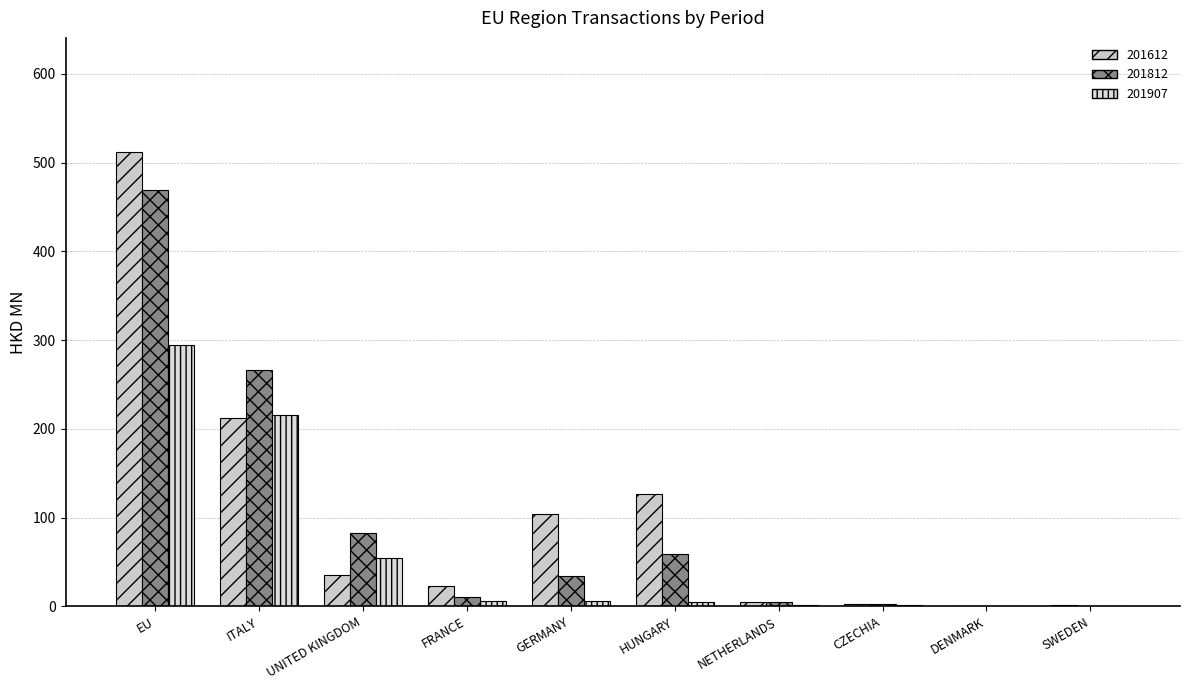

Are the bars horizontal?

No